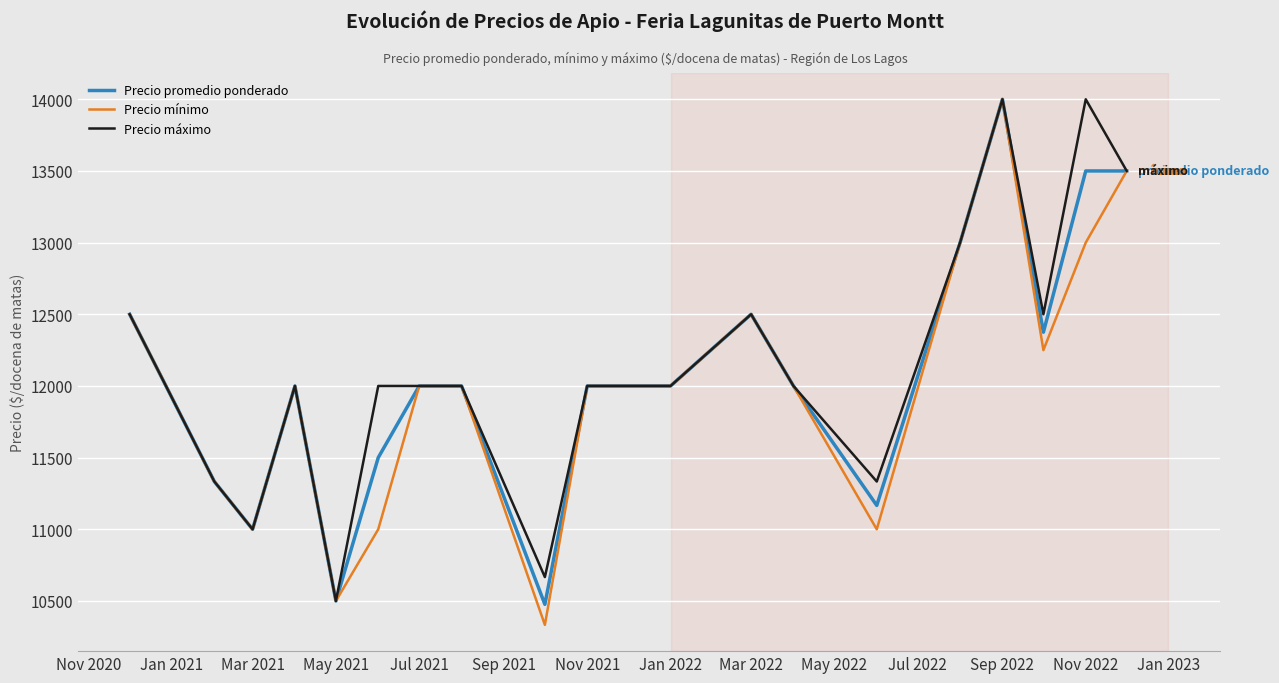

What is the greatest value displayed?

14000.0